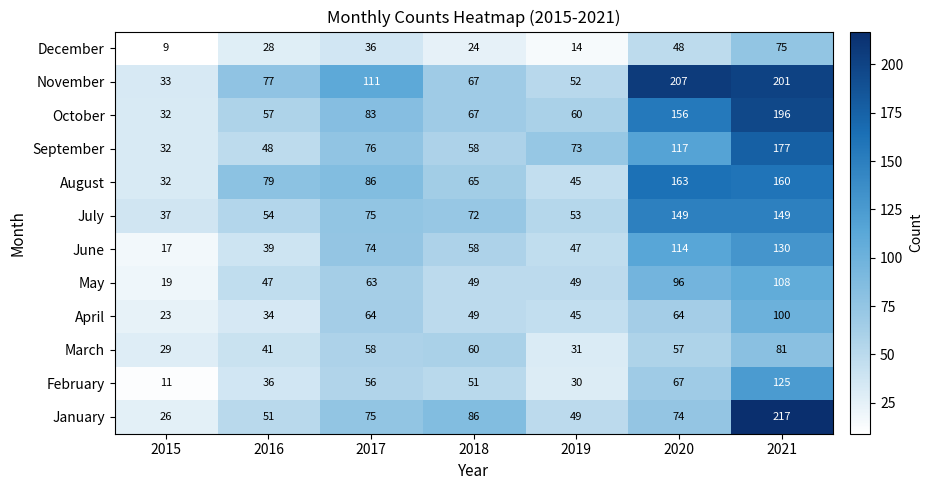

Which series changed the most between 2019 and 2020?

November